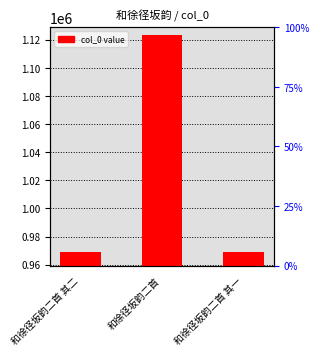

What position from the left is 和徐径坂韵二首 其二?

1